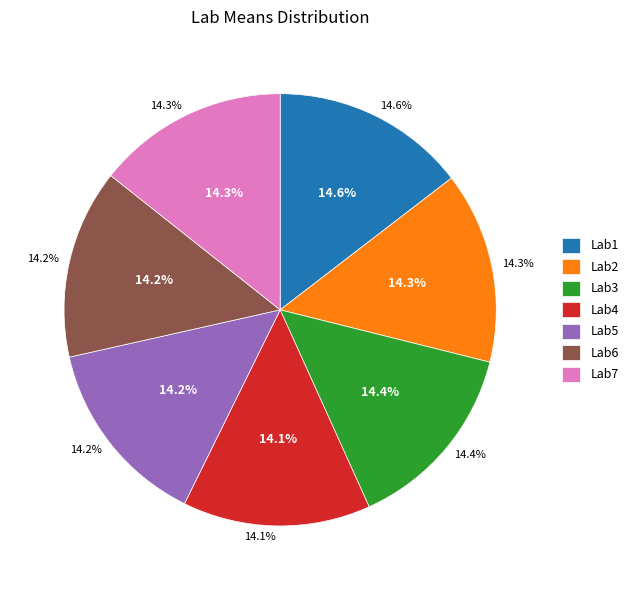

True or false: Lab4 accounts for 29% of the total.

False